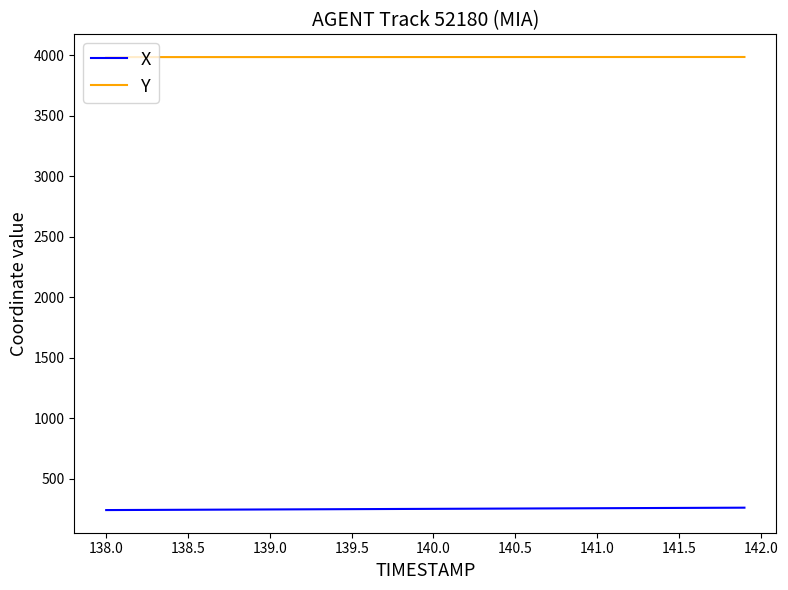

Which series has the largest total across all categories?

Y